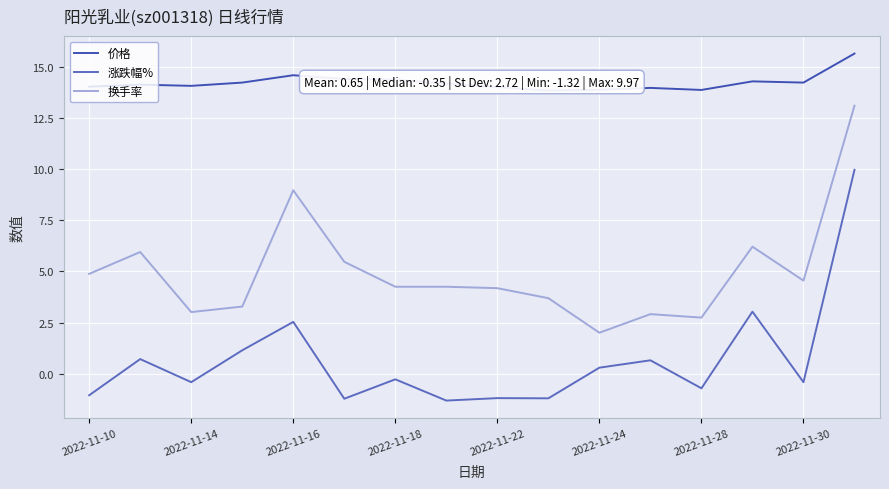

Is this an area chart (filled region under the line)?

No